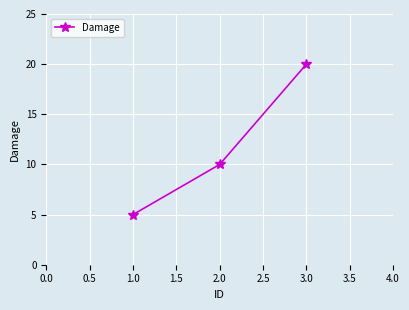

Which category has the highest value across all series?

3.0